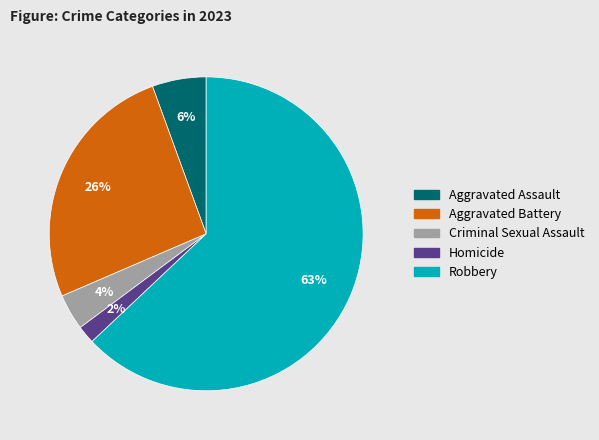

Do Aggravated Battery and Aggravated Assault together represent more than half of the pie?

No